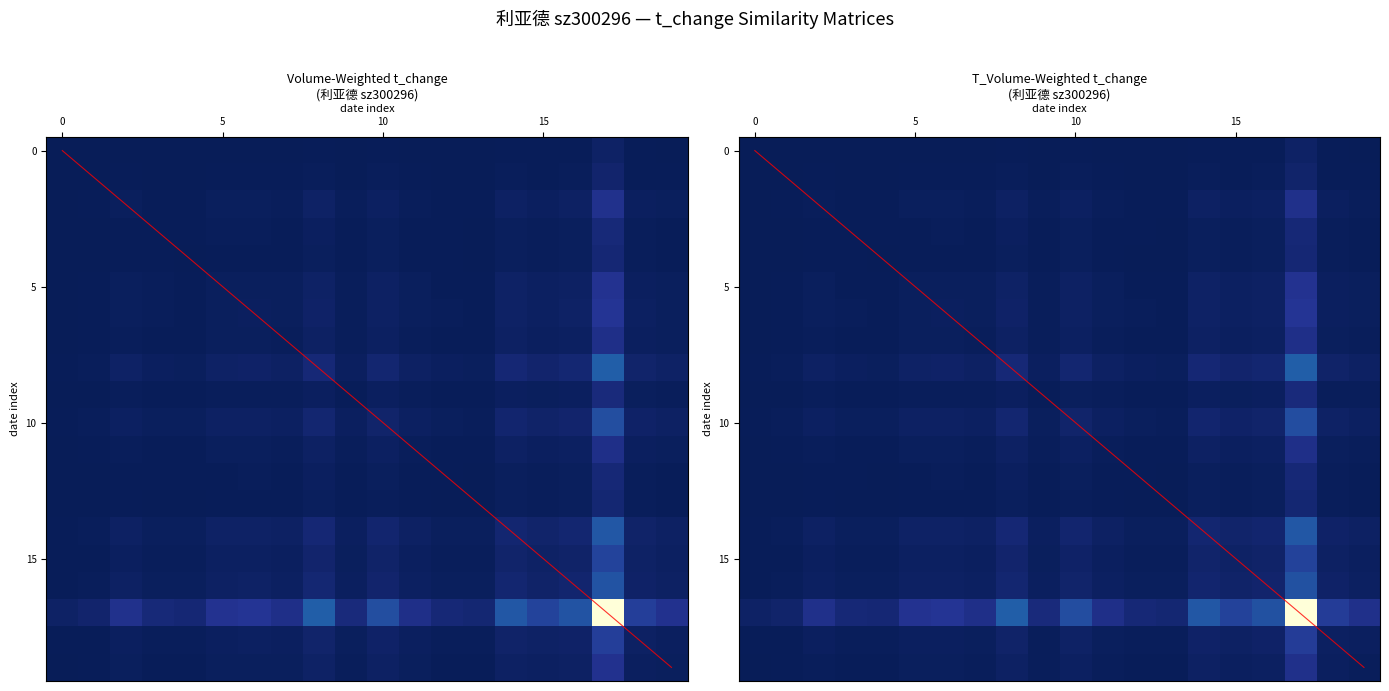

How many data points does each series have?

20